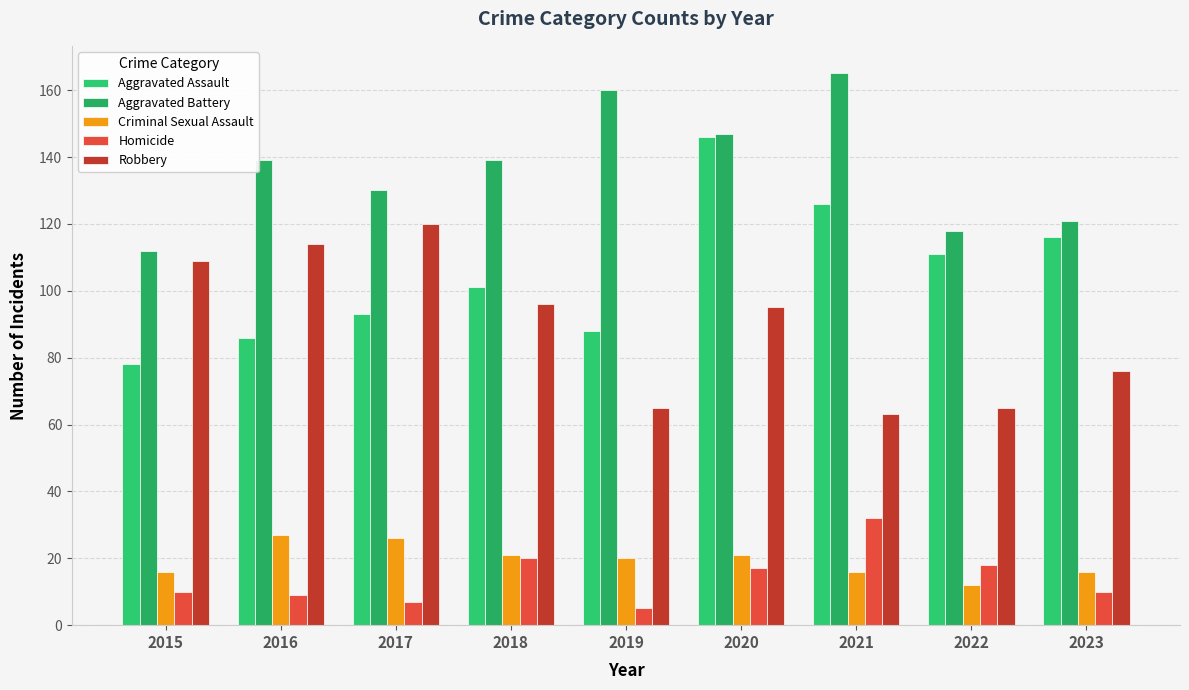

The Homicide series shows 8 at 2019. True or false?

False